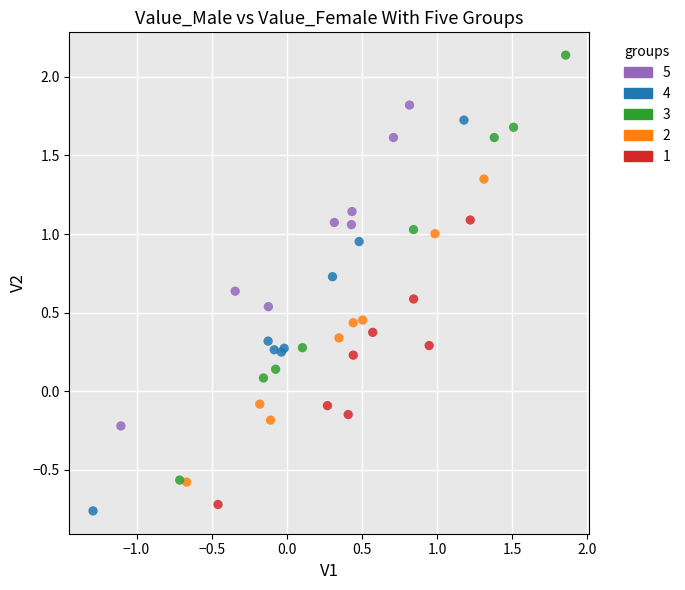

Which series has the widest spread of Y values?

3